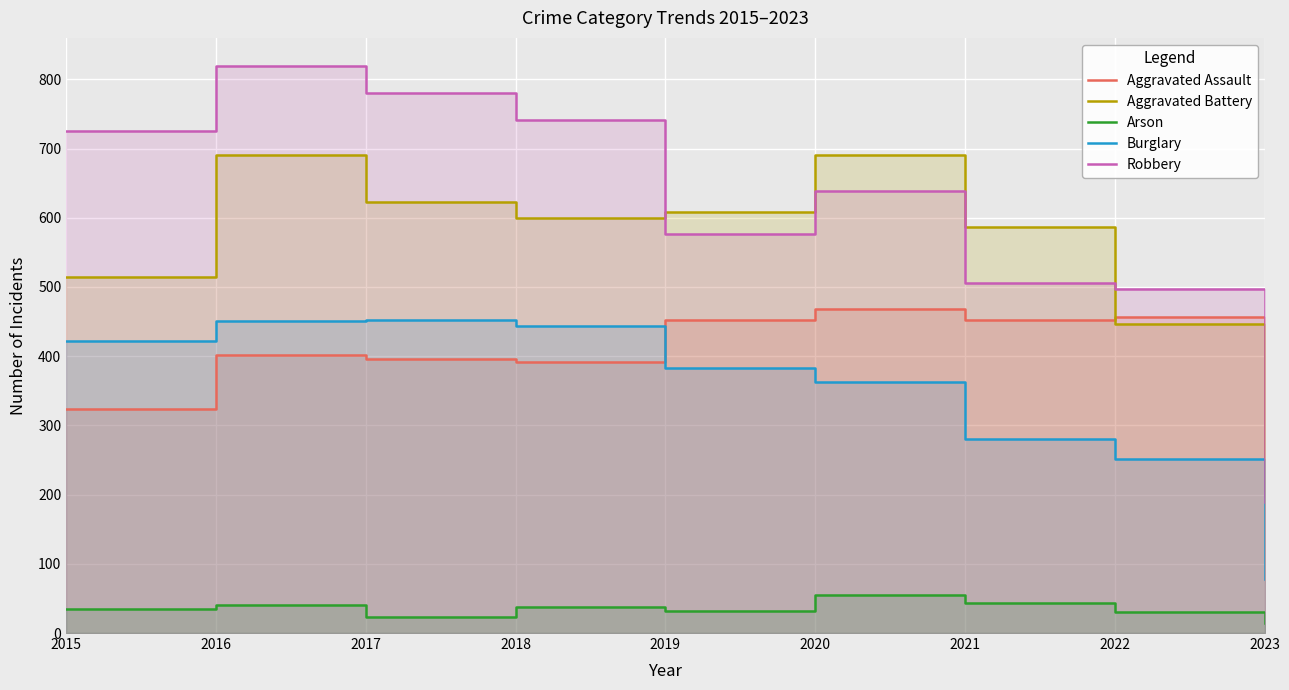

What is the total value across all series at 2019?

2052